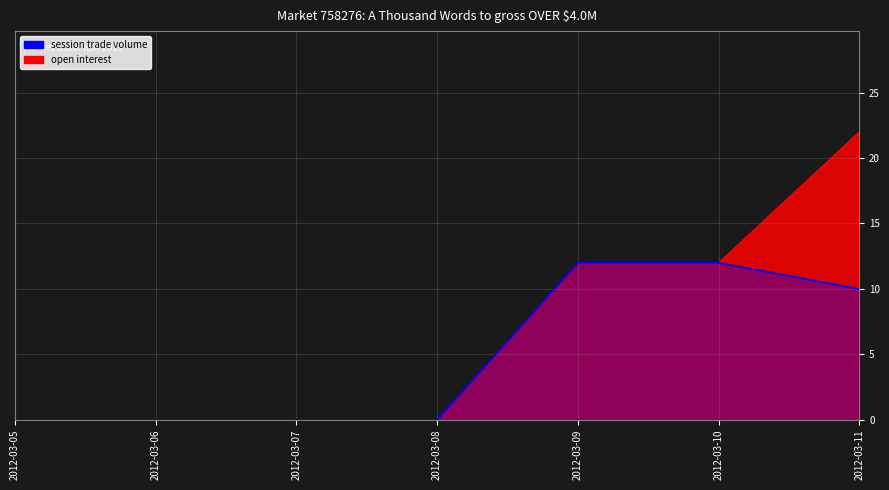

At which category is the sum across all series the highest?

2012-03-11